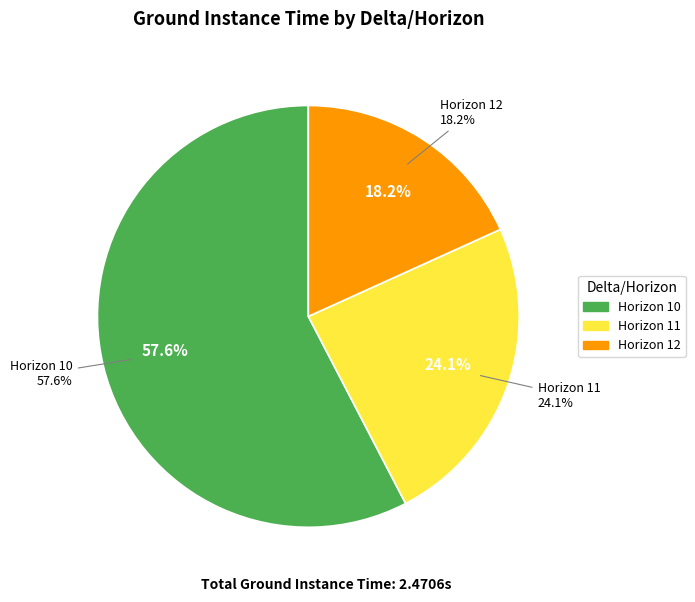

Is 11 the majority of the pie?

No